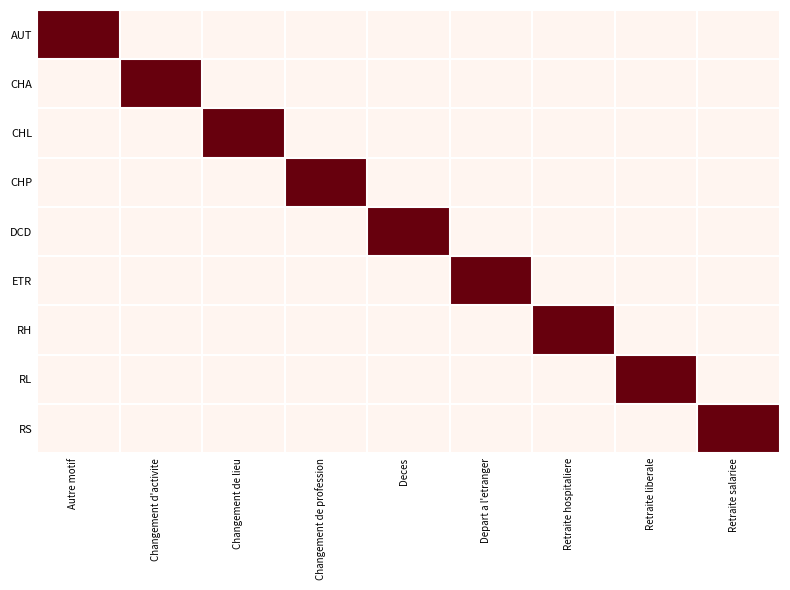

What is the total value across all series at Retraite liberale?

1